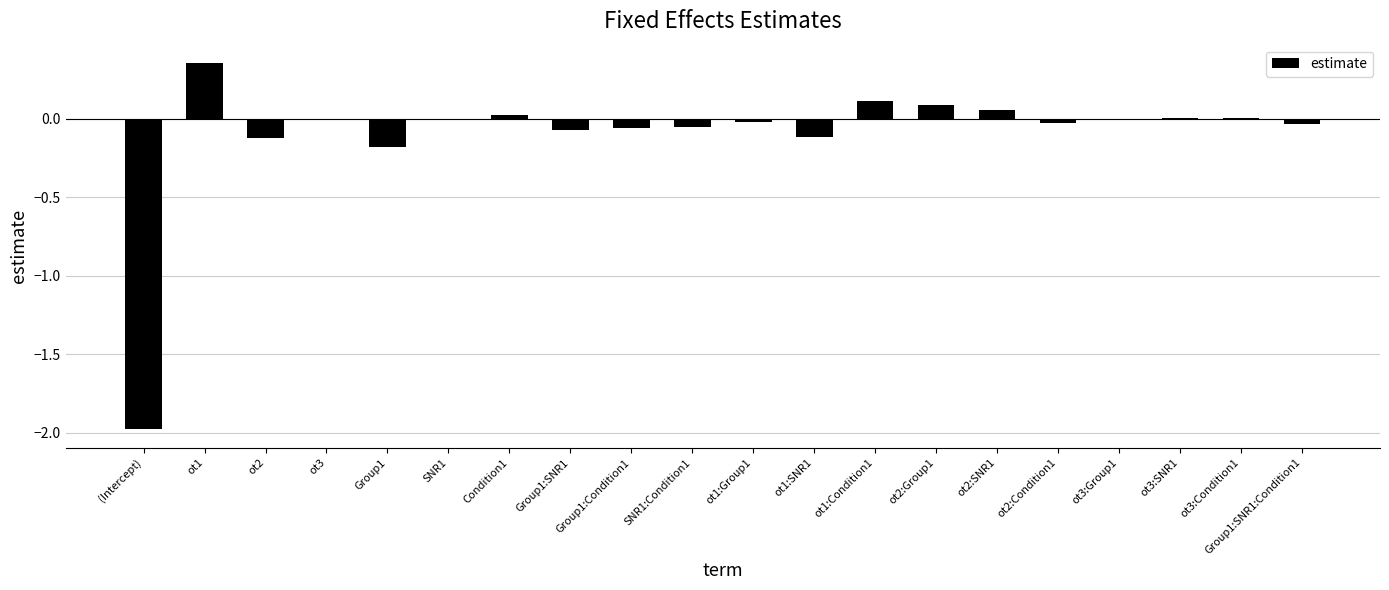

The chart shows a value of -0.1 at Group1:SNR1. True or false?

True